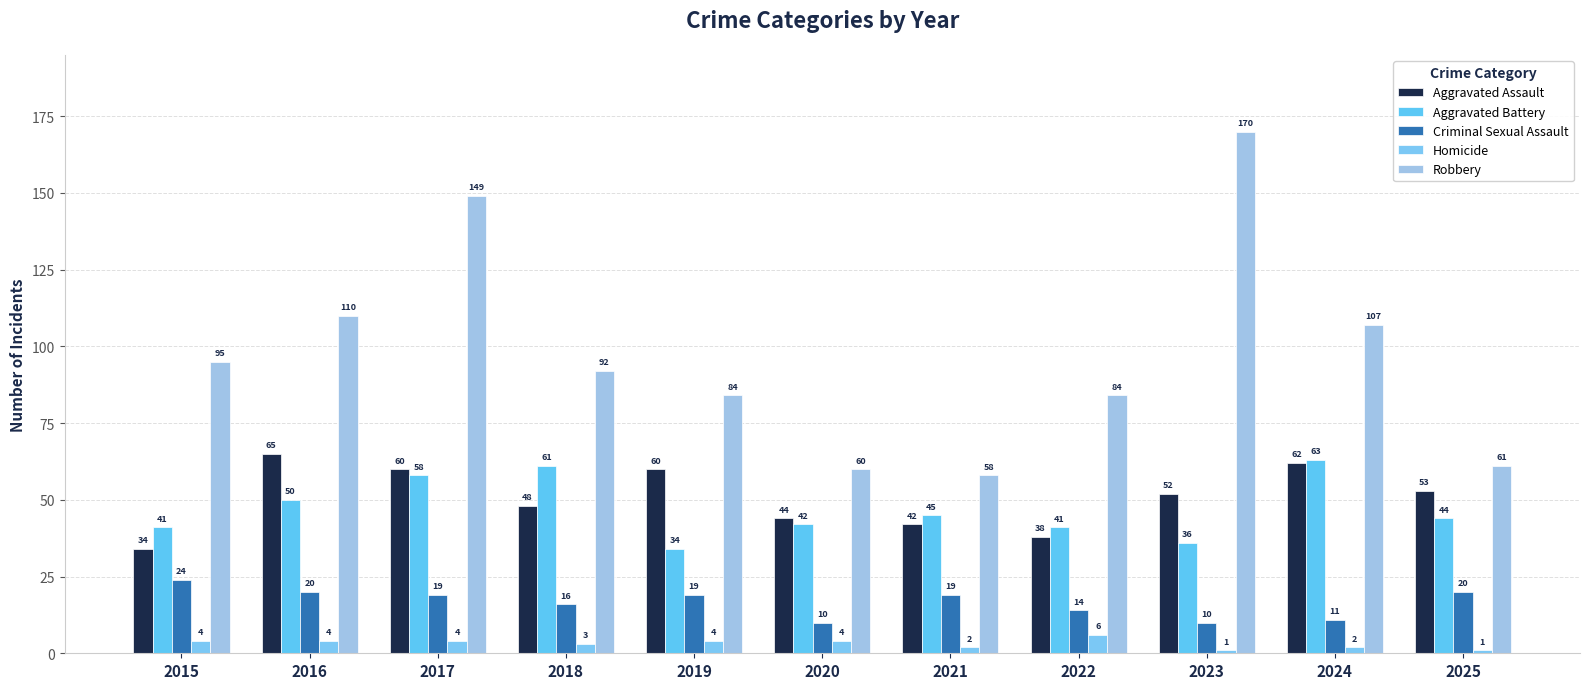

What is the difference between the Aggravated Assault values at 2020 and 2023?

8